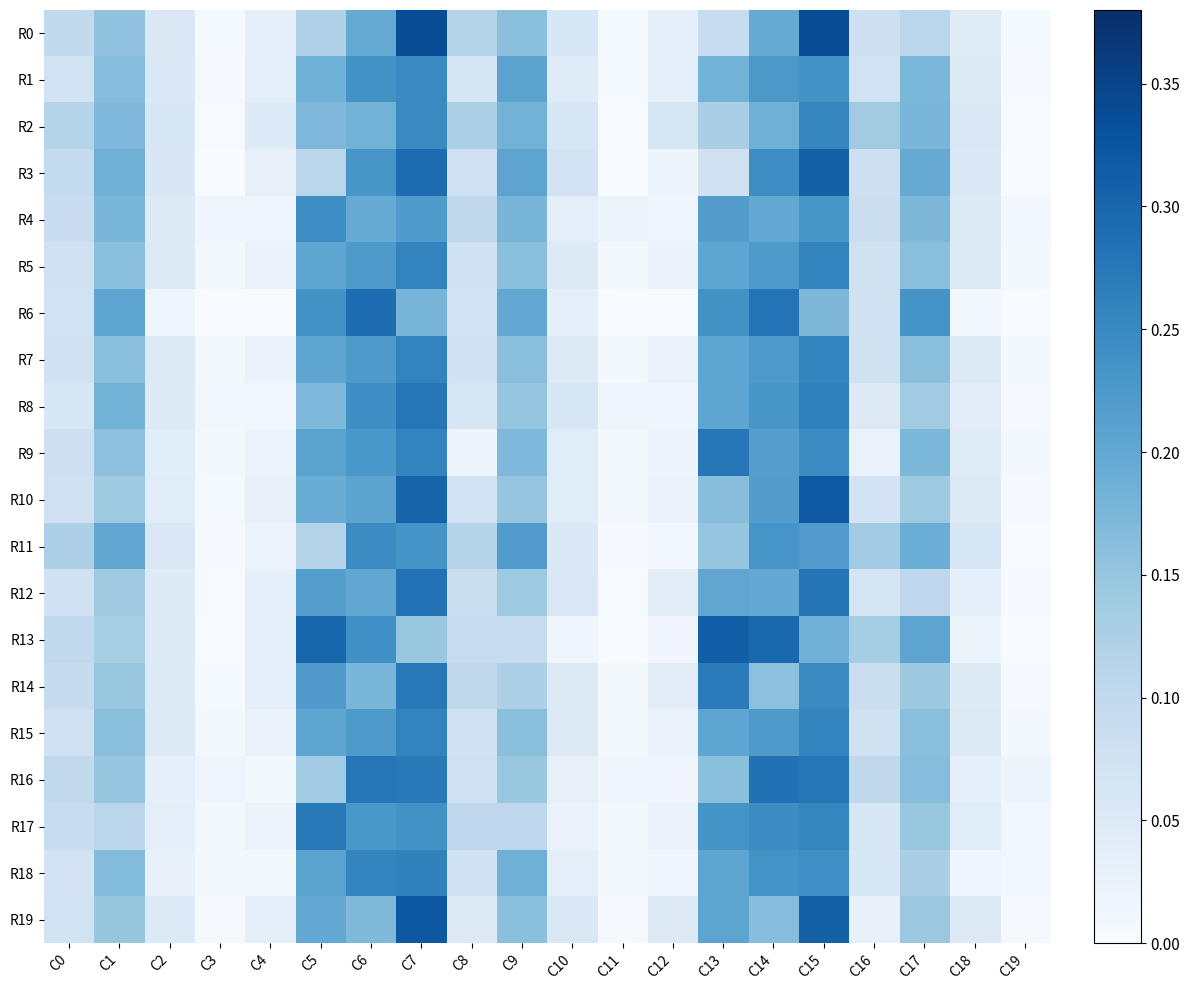

At how many categories does at least one series exceed 0?

20